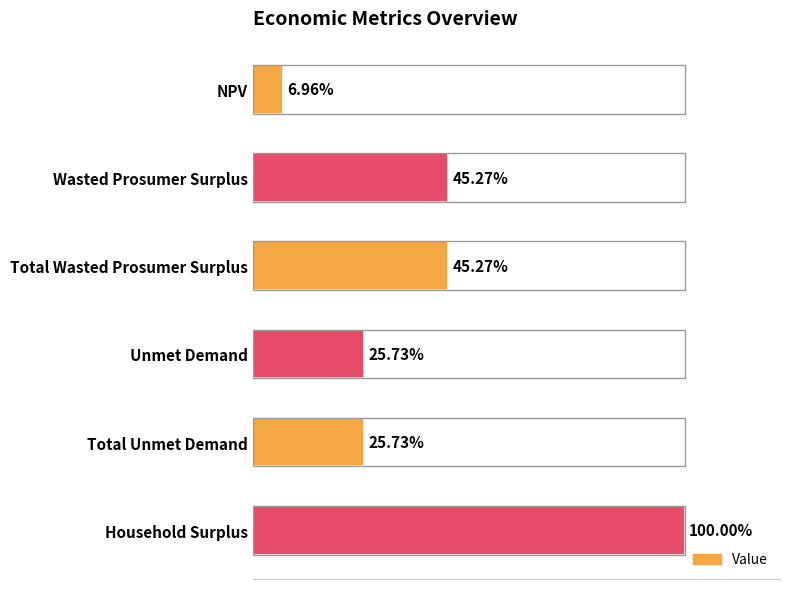

Does the chart contain any negative values?

No